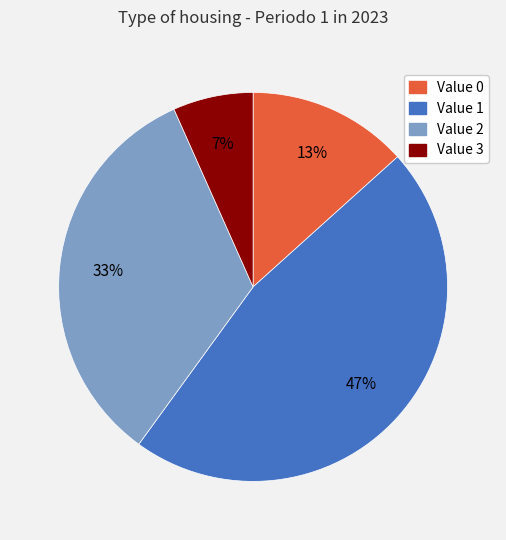

To the nearest percent, what is the difference between the largest and smallest slice percentages?

40%